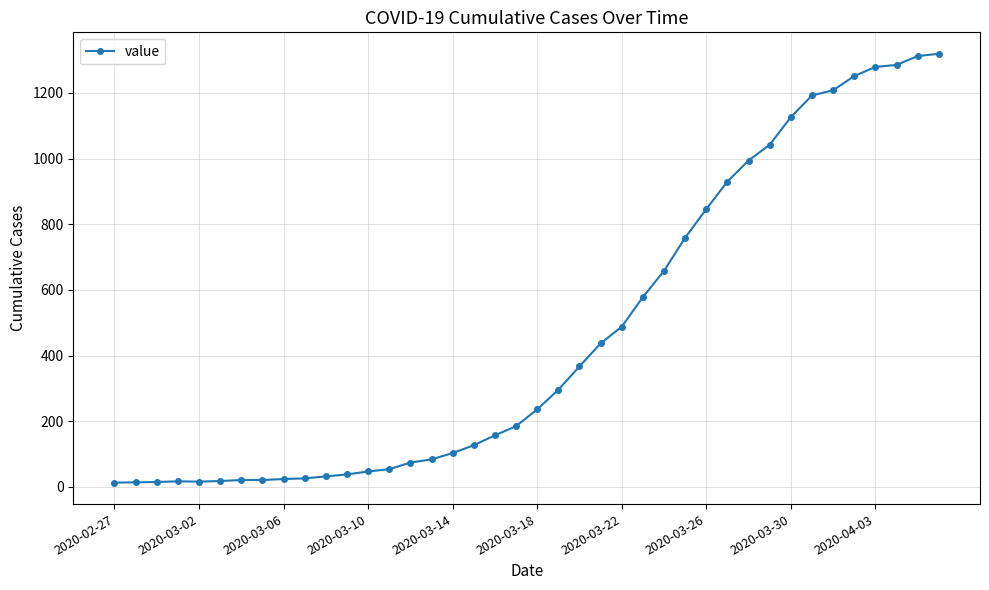

What is the greatest value displayed?

1319